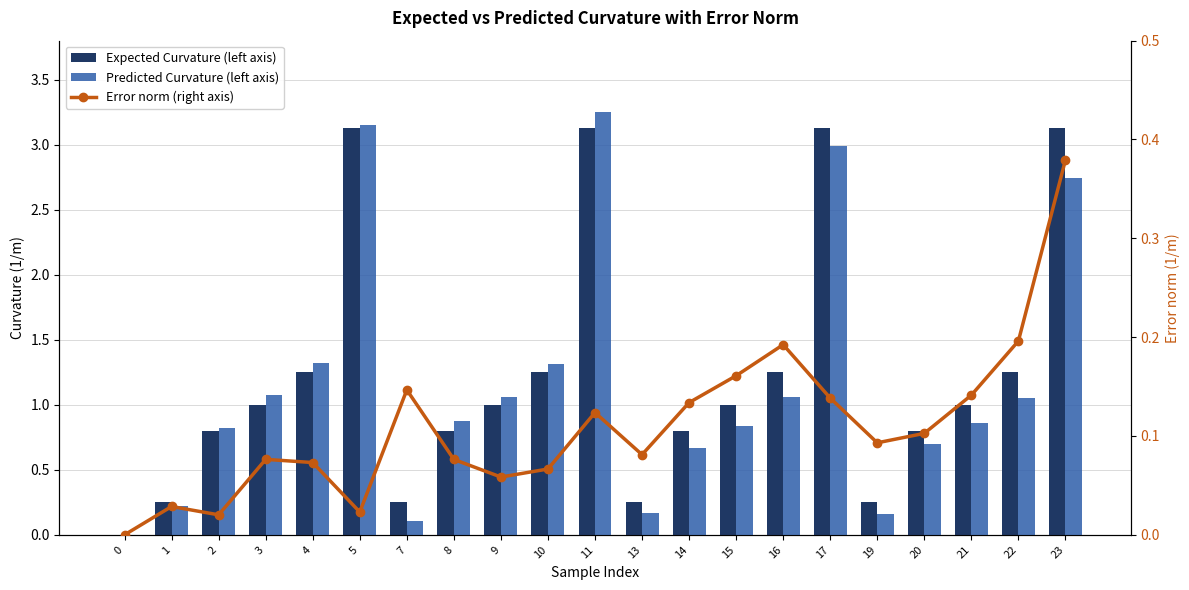

Rank the series by their maximum value, from lowest to highest.

Error norm (right axis), Expected Curvature (left axis), Predicted Curvature (left axis)